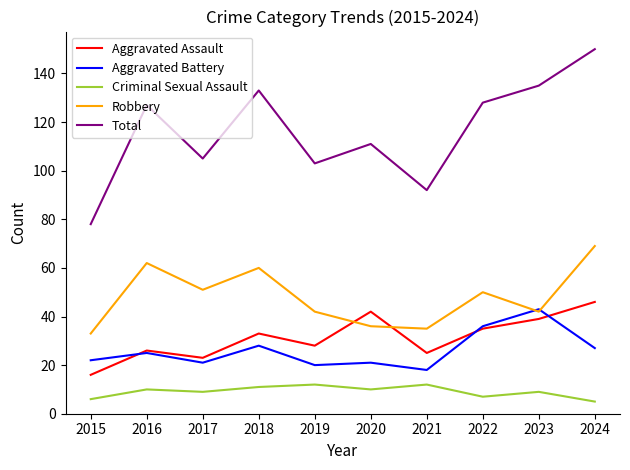

At which category is the sum across all series the highest?

2024